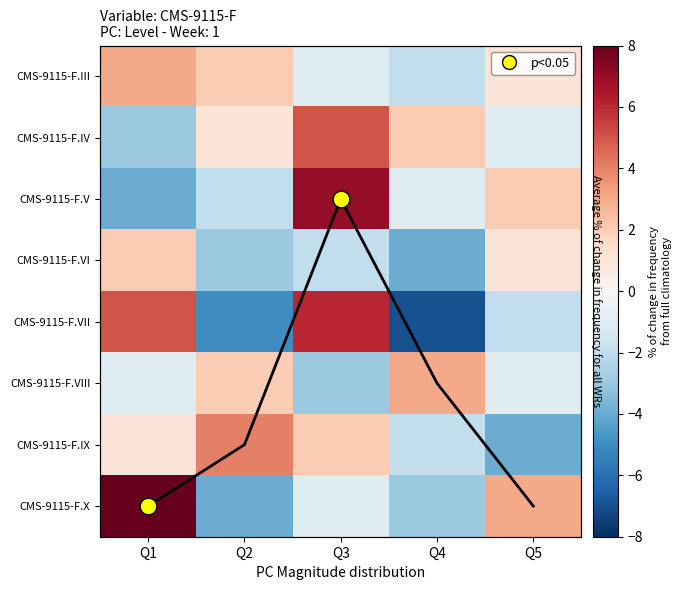

Is the value of CMS-9115-F.VII at Q2 greater than the value of CMS-9115-F.V at Q3?

No